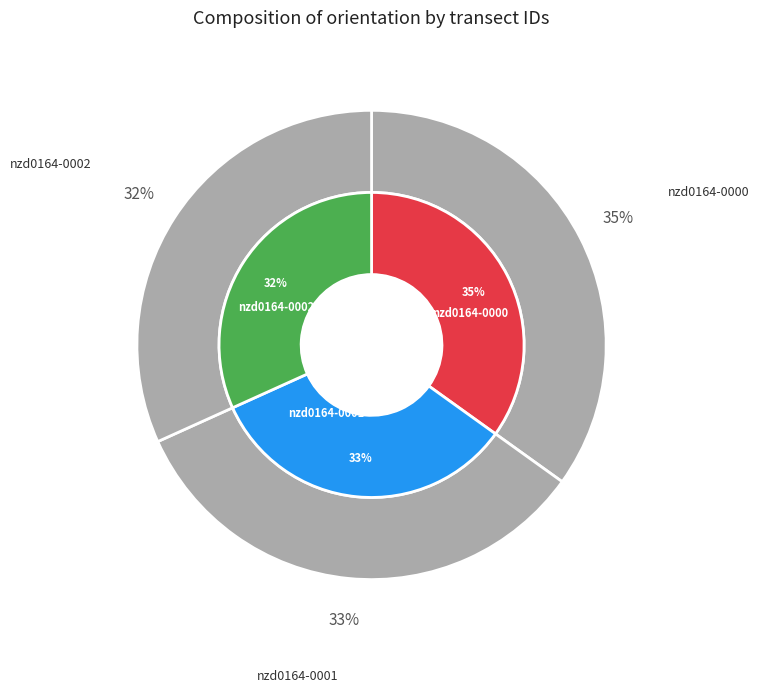

To the nearest percent, what is the difference between the largest and smallest slice percentages?

3%